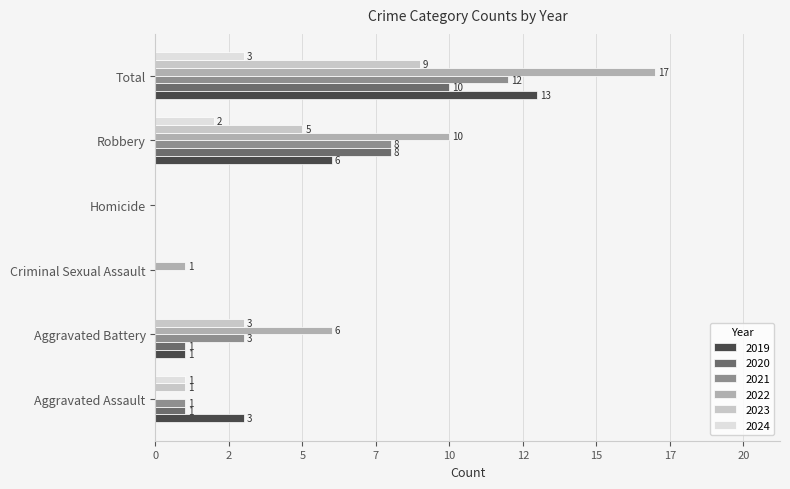

What are all the series names shown in the legend?

2019, 2020, 2021, 2022, 2023, 2024